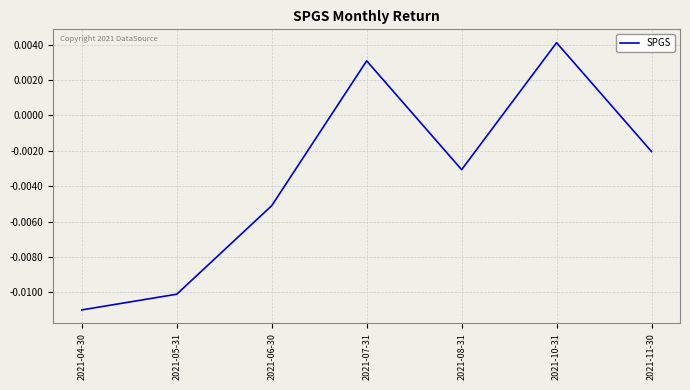

At which label does the data first exceed 0?

2021-07-31